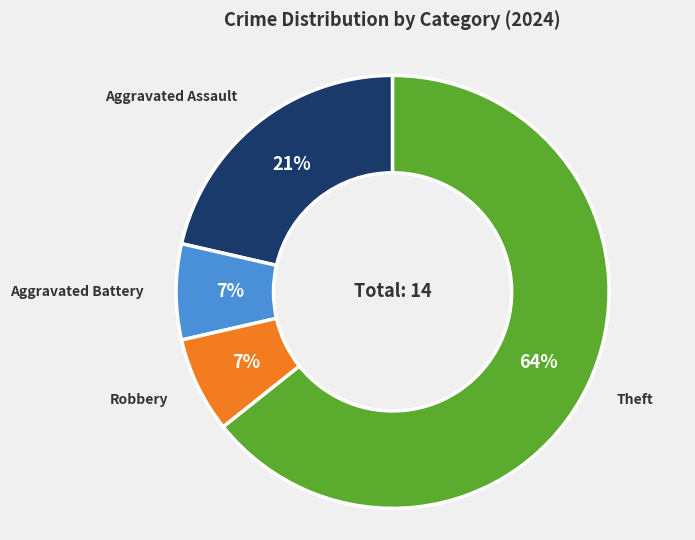

Is the sum of Aggravated Assault and Theft greater than half?

Yes